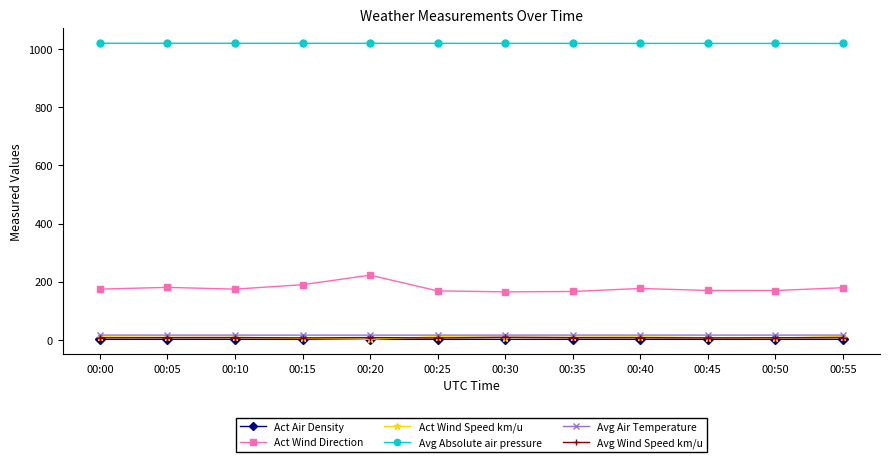

Which series has the largest total across all categories?

Avg Absolute air pressure